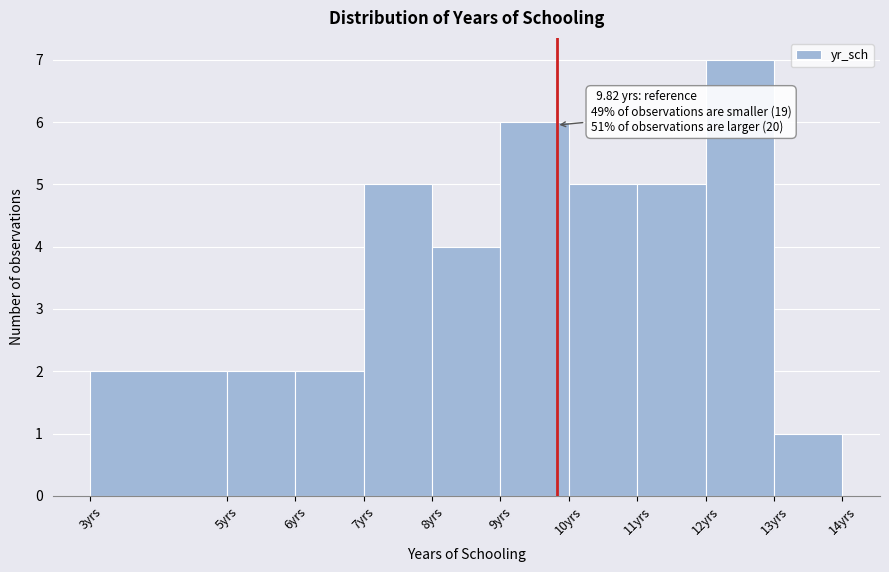

Which range on the x-axis has the tallest bar?

12 to 13